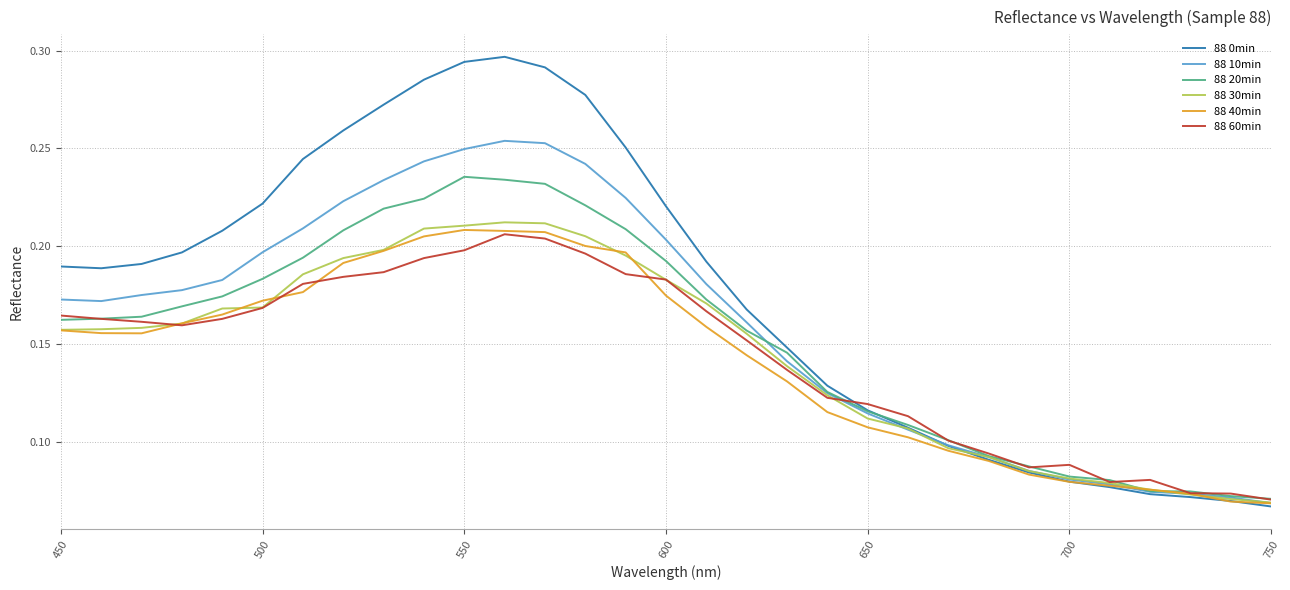

How many series are shown in this chart?

6